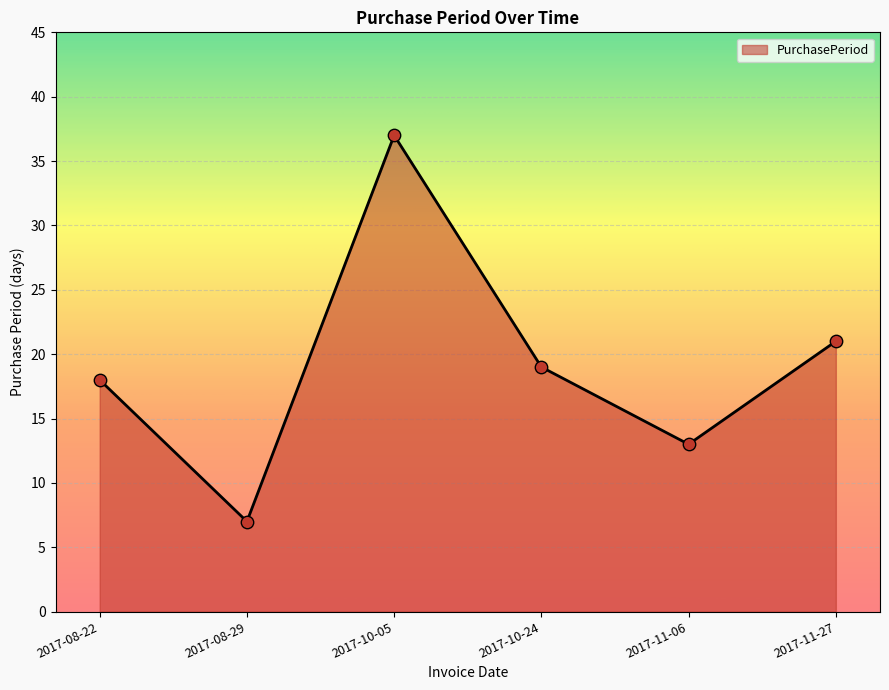

What is the change in value from 2017-10-24 to 2017-11-27?

+2